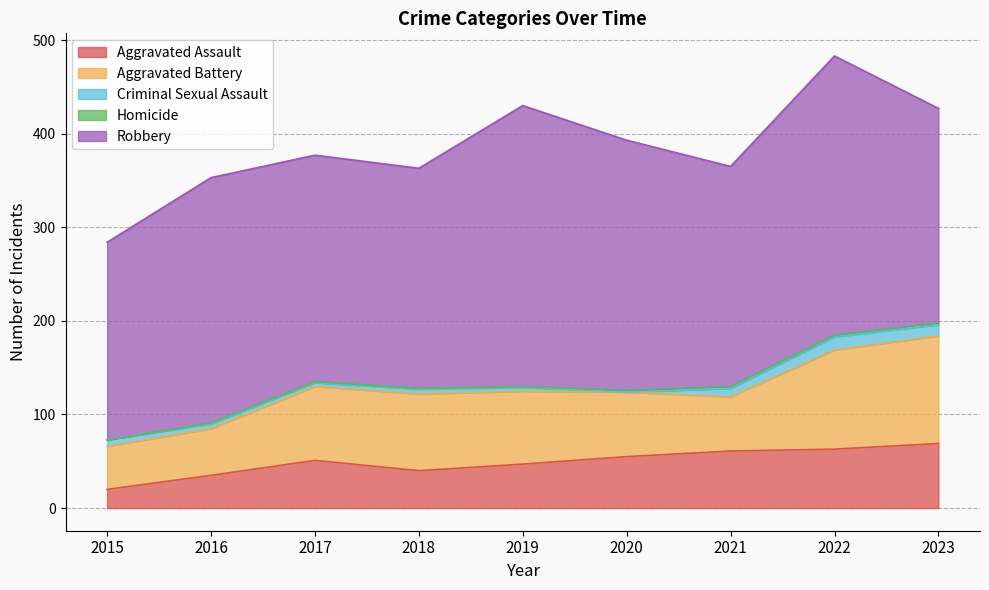

True or false: Aggravated Battery and Robbery cross at least once.

False